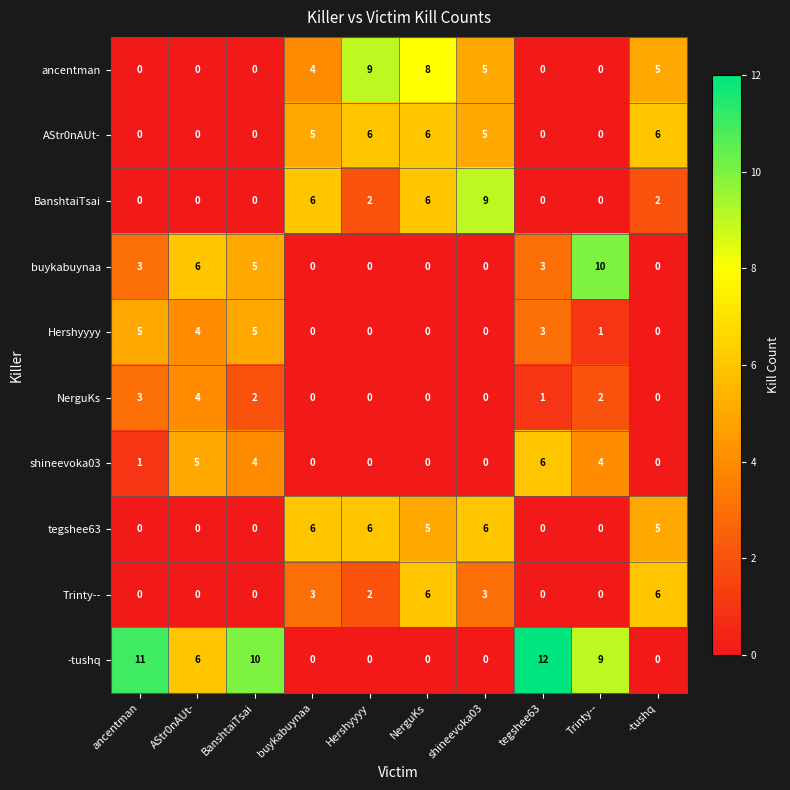

What is the difference between the maximum and minimum values in the NerguKs series?

4